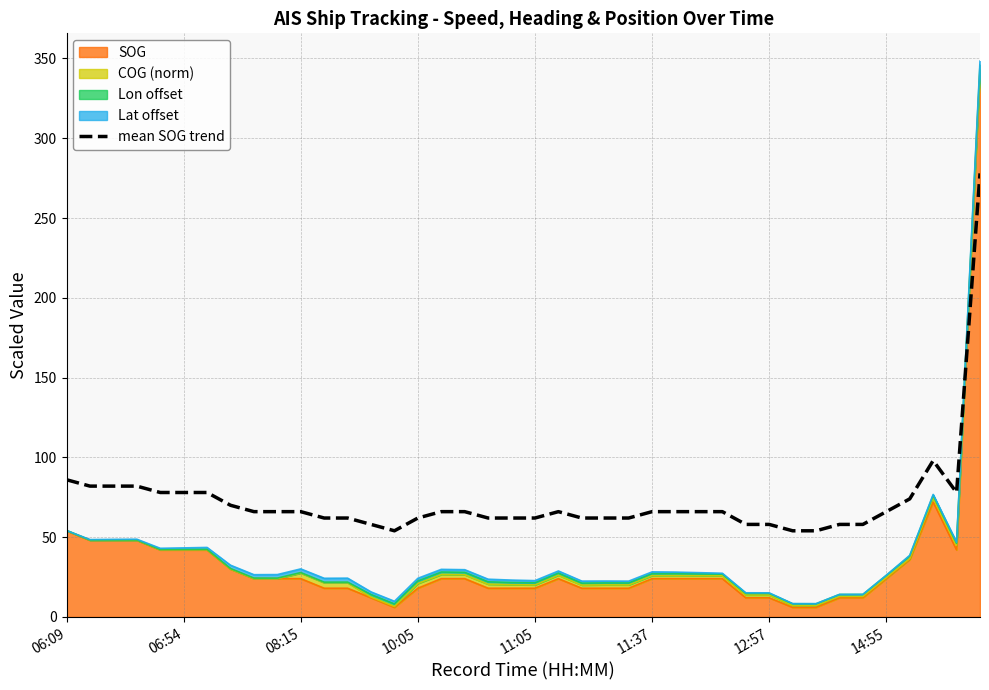

Read the value at 32, to the nearest 50.

50